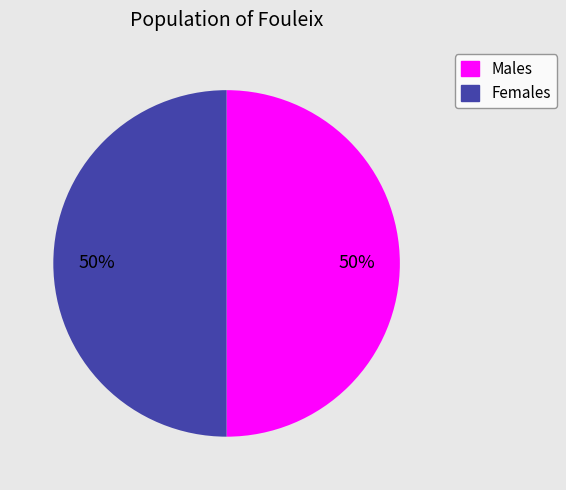

To the nearest percent, what is the average slice percentage?

50%